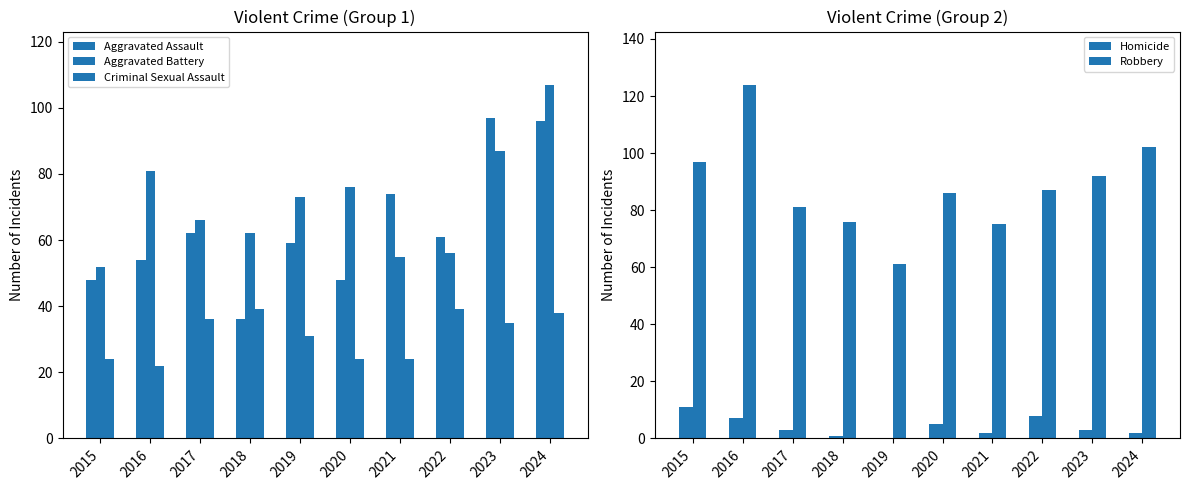

Is it true that Aggravated Assault equals 48 at 2020?

True